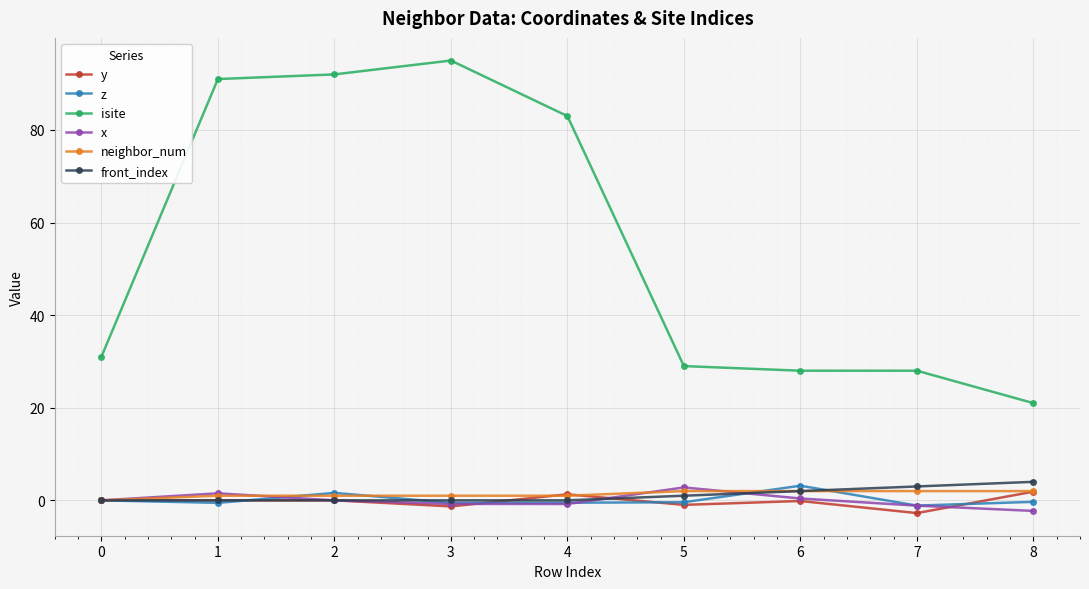

What is the greatest value displayed?

95.0